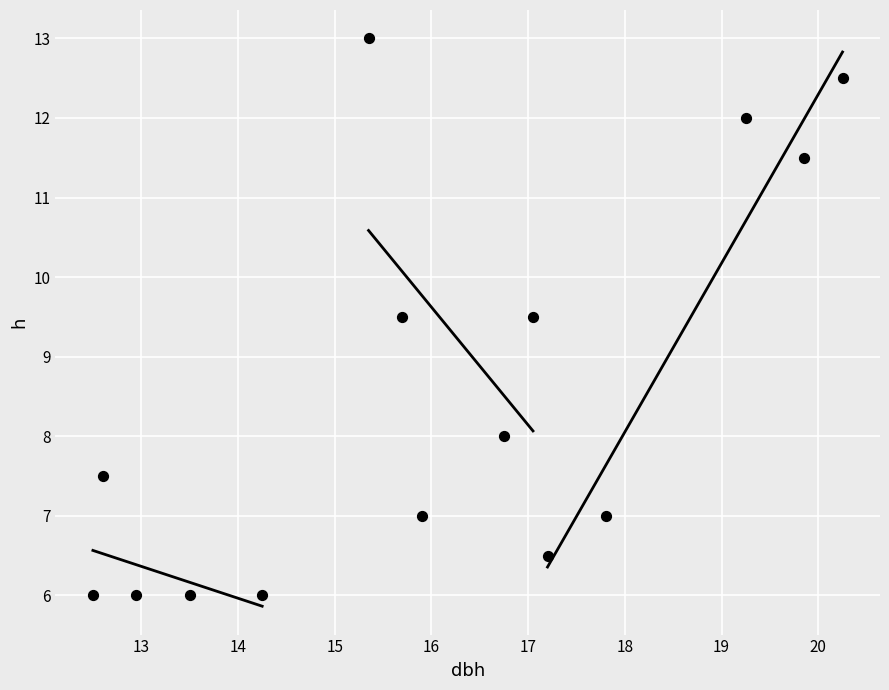

What is the range of Y values (max minus min)?

7.0